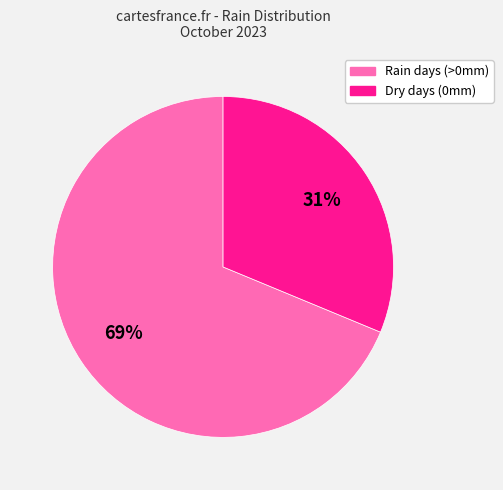

To the nearest percent, what is the average slice percentage?

50%